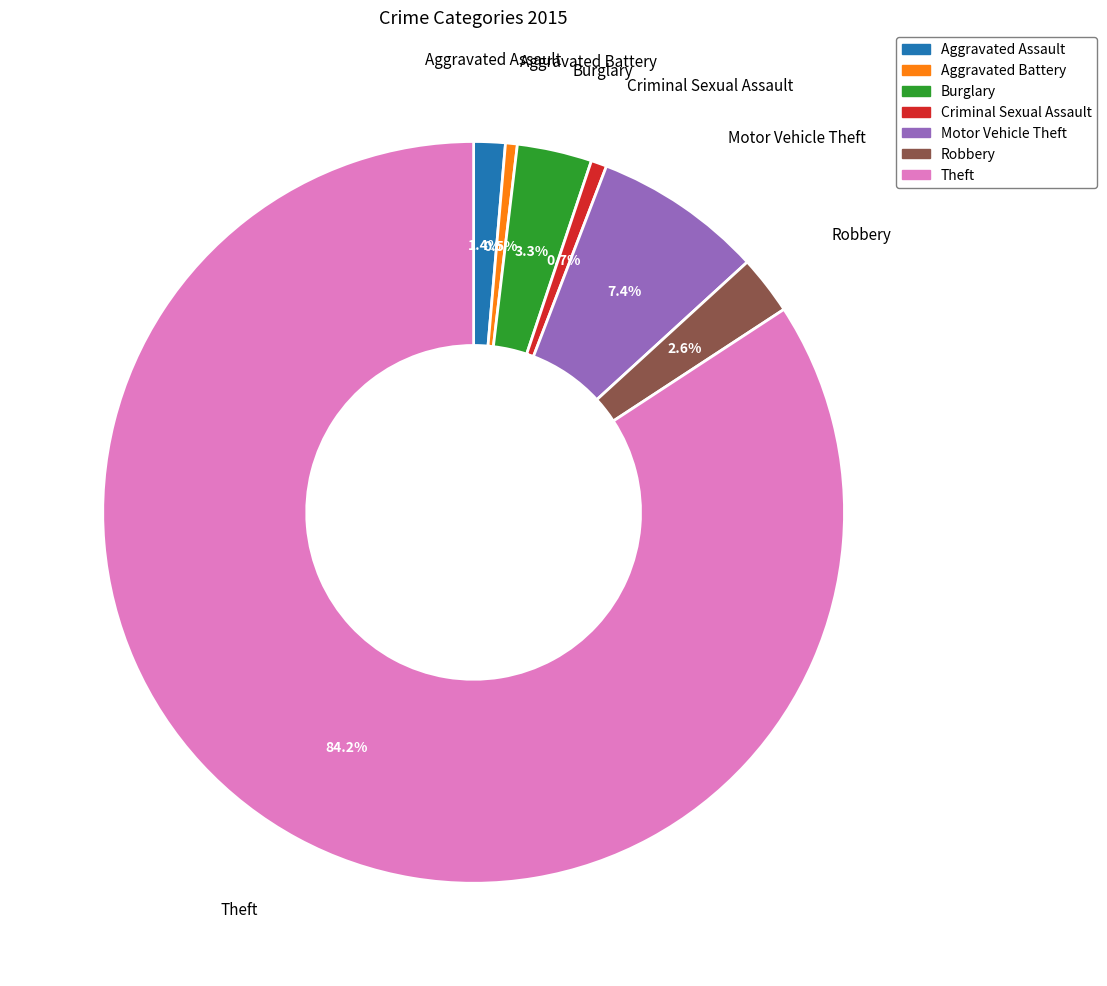

Between Theft and Robbery, which is larger?

Theft